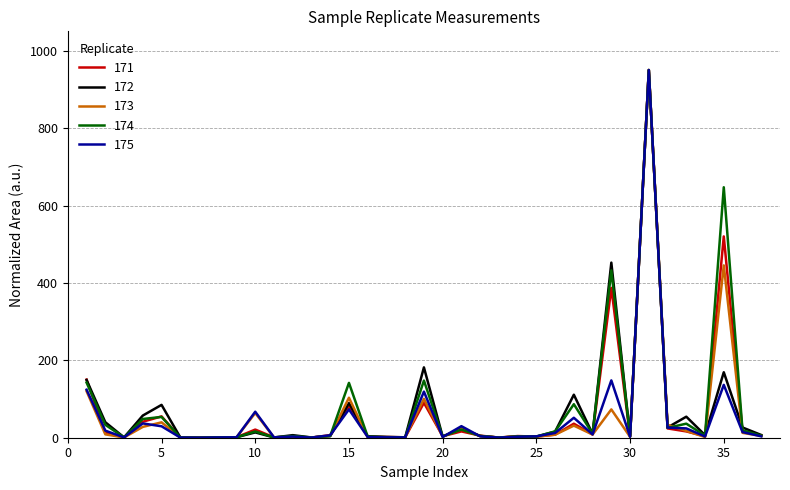

What is the highest value of the 171 series?

950.0